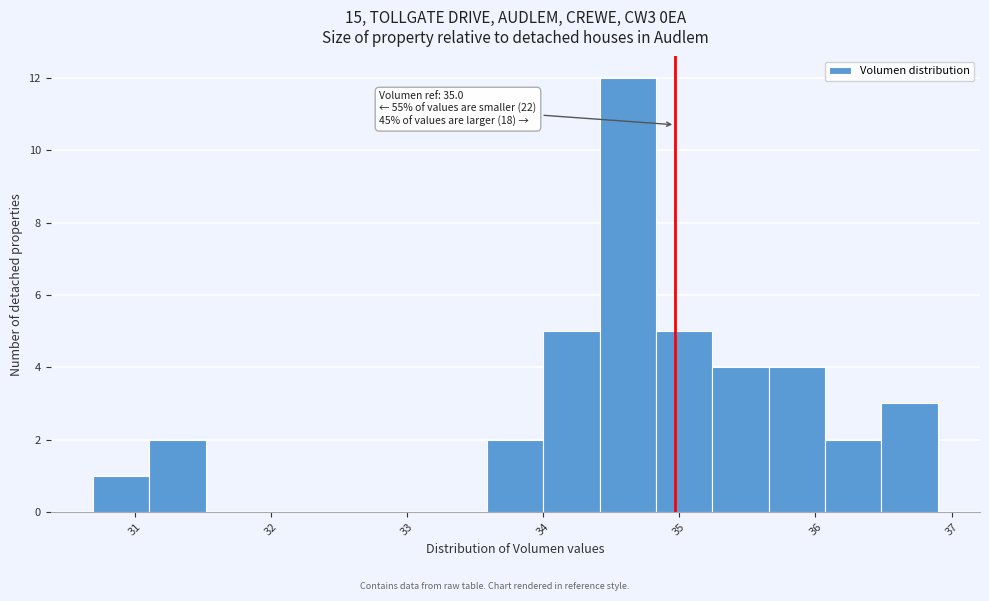

Over which range of the x-axis is the bar tallest?

34.4 to 34.8